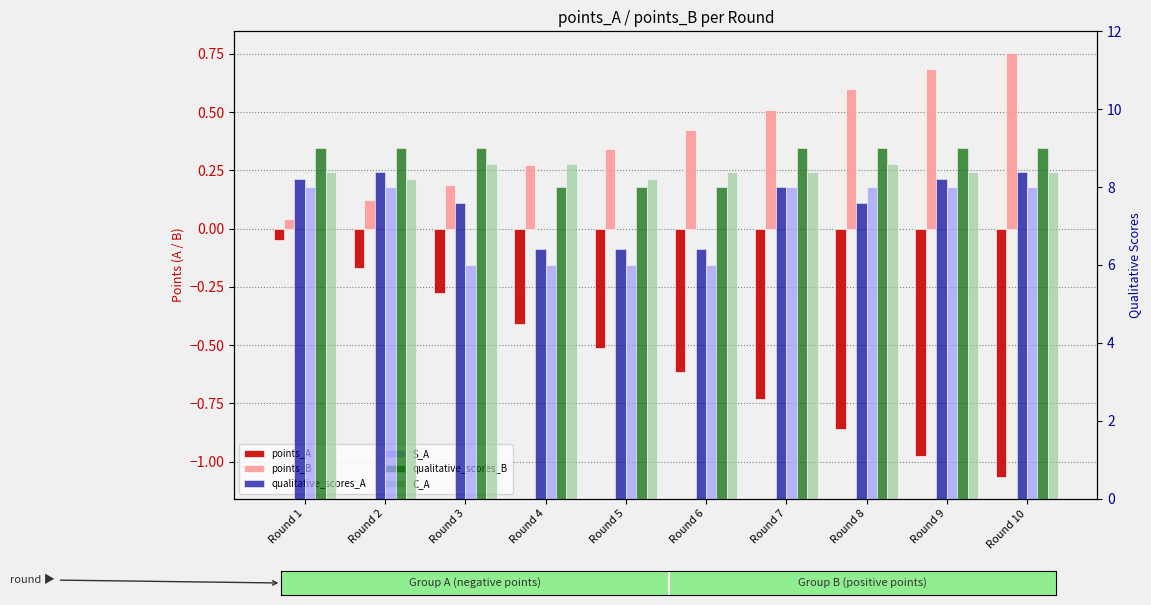

What is the highest value of the qualitative_scores_B series?

9.0